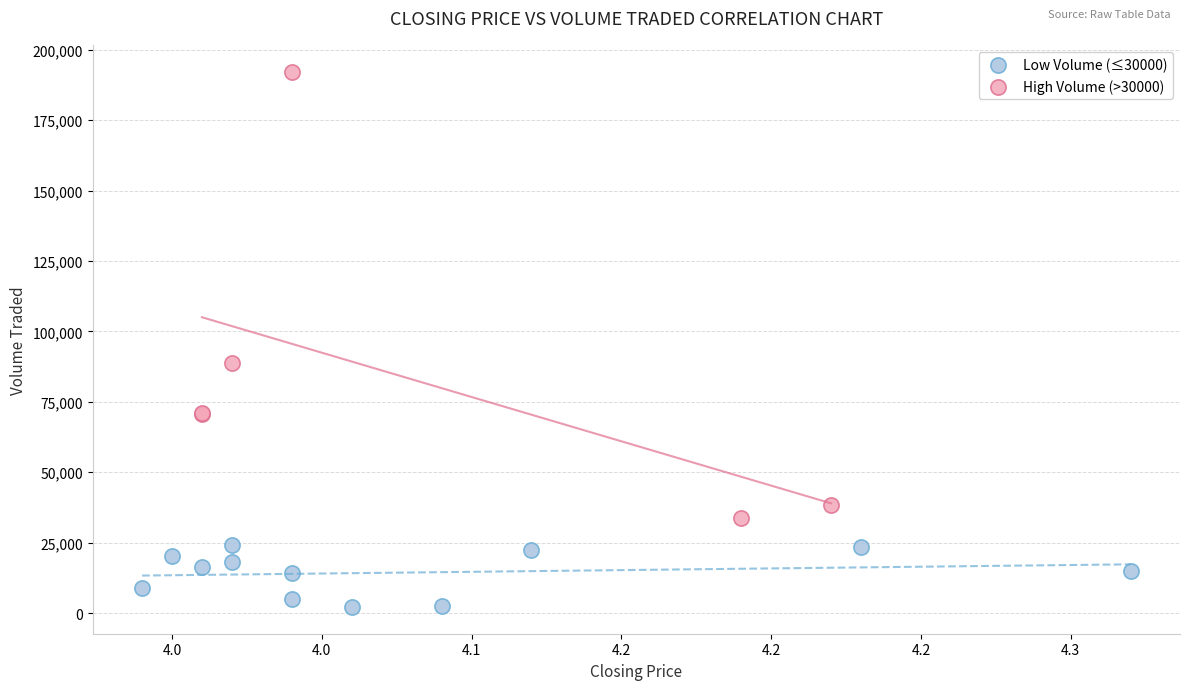

Which series has the largest Y range (max minus min)?

High Volume (>30000)